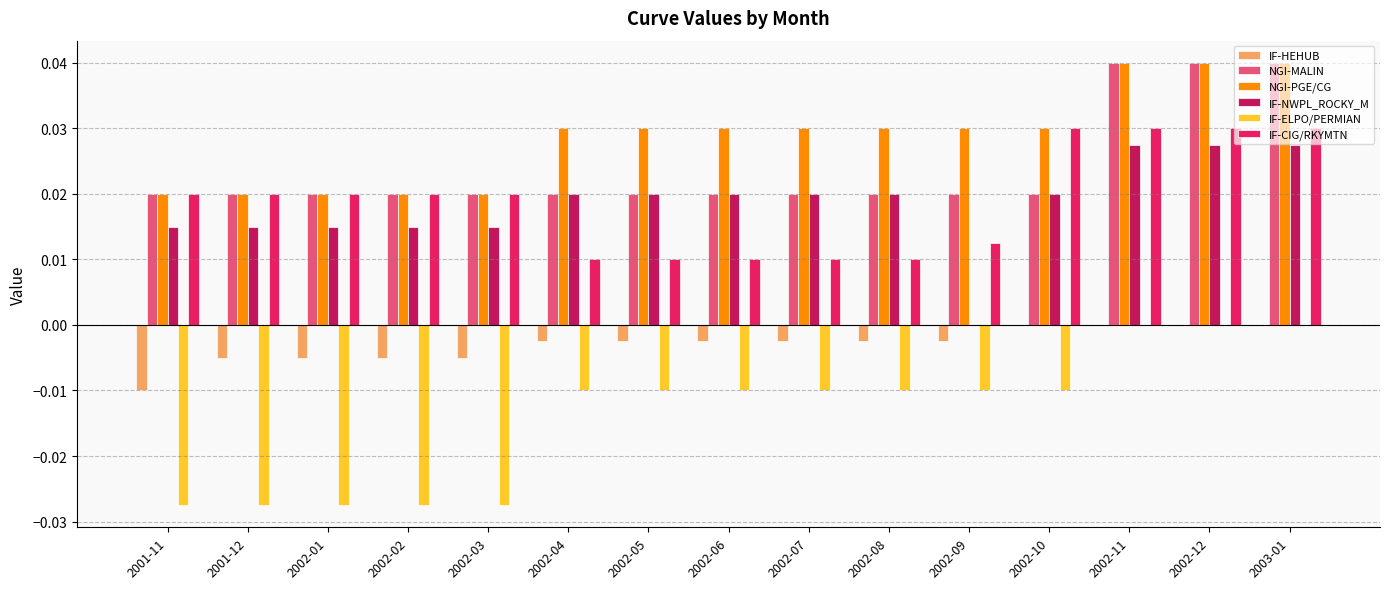

How many categories are shown in the chart?

15